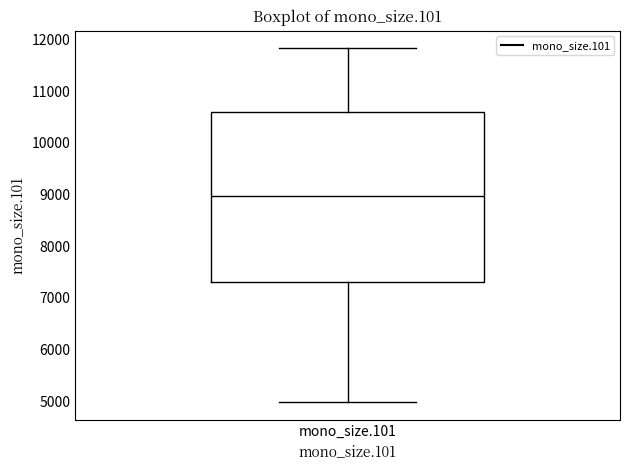

Transcribe this box plot: give where the median line is, the range the box spans, and where the two whiskers end, as read against the y-axis. The values are not printed on the chart, so give them approximately, as read against the axis.

median 9000, box 7300 to 10600, whiskers 5000 to 11800